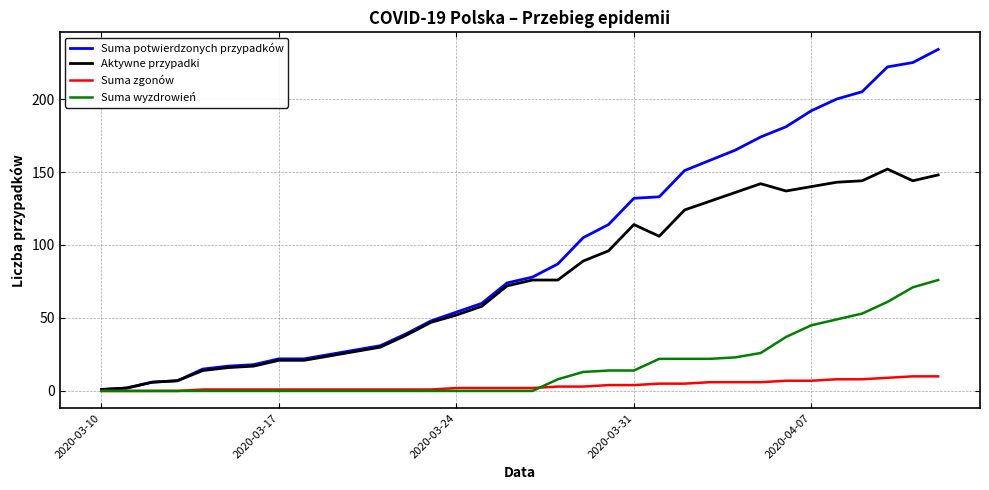

What is the sum of all Suma zgonów values?

119